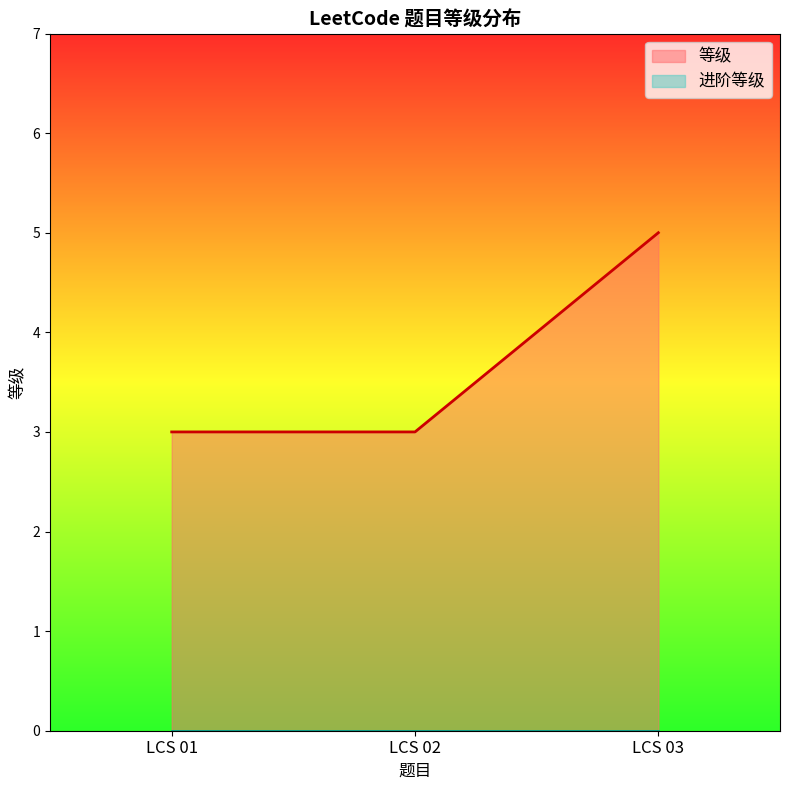

What is the maximum value shown in the chart?

5